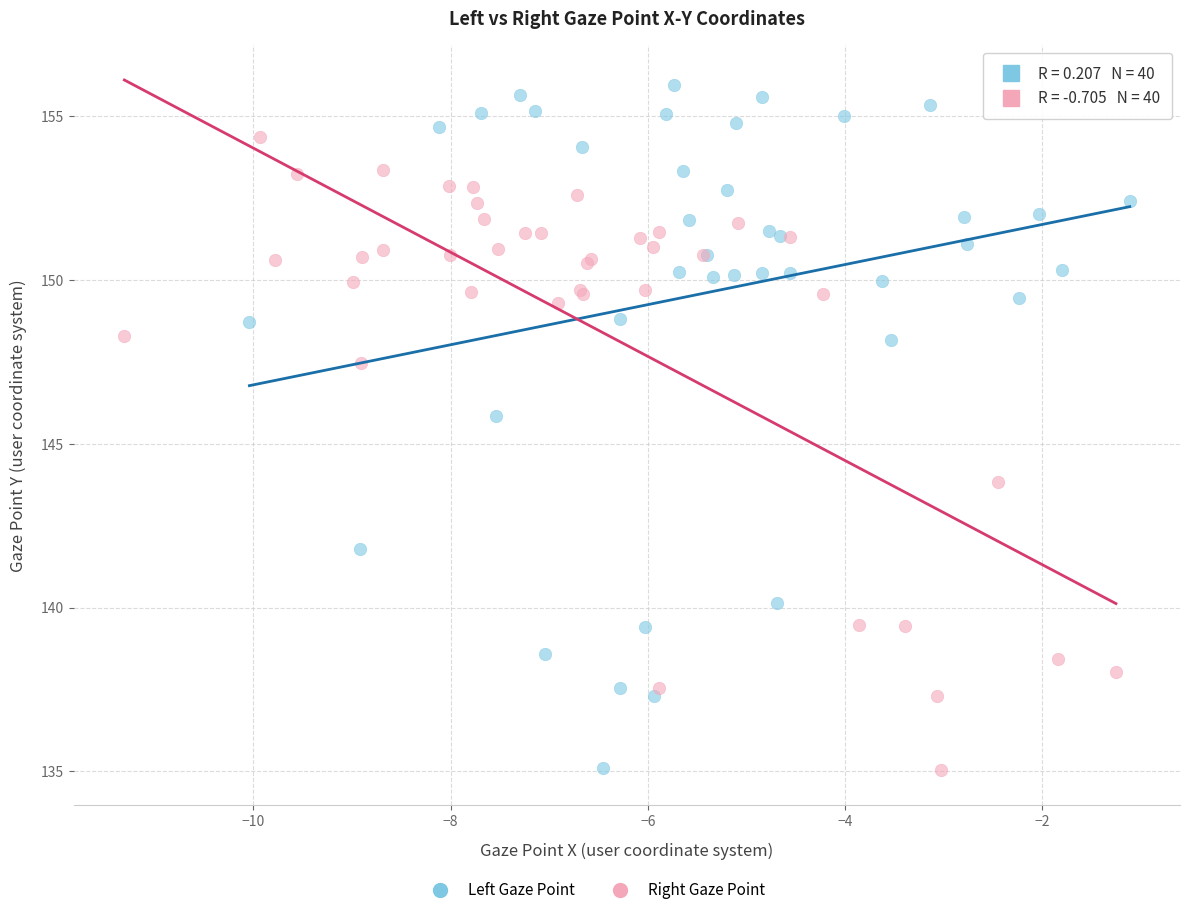

Which series reaches the maximum Y coordinate?

Left Gaze Point